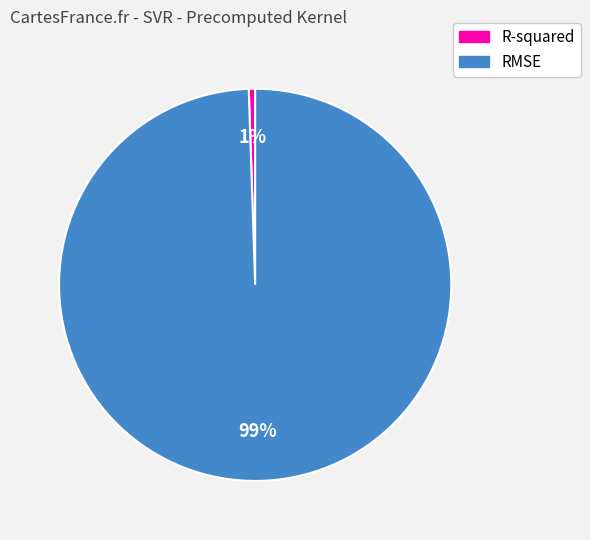

Does any single category account for the majority?

Yes